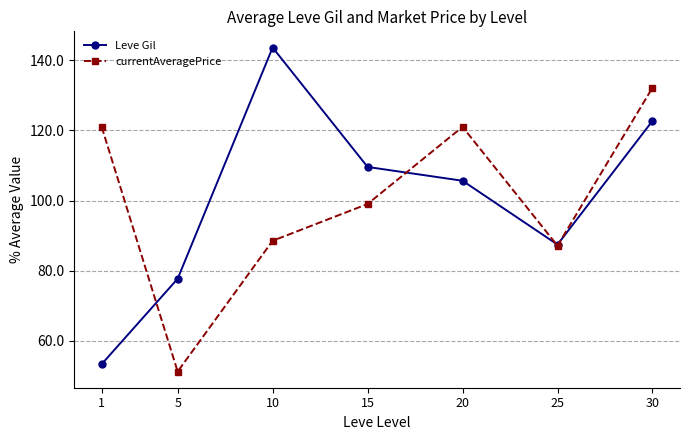

Does the chart have visible grid lines?

Yes